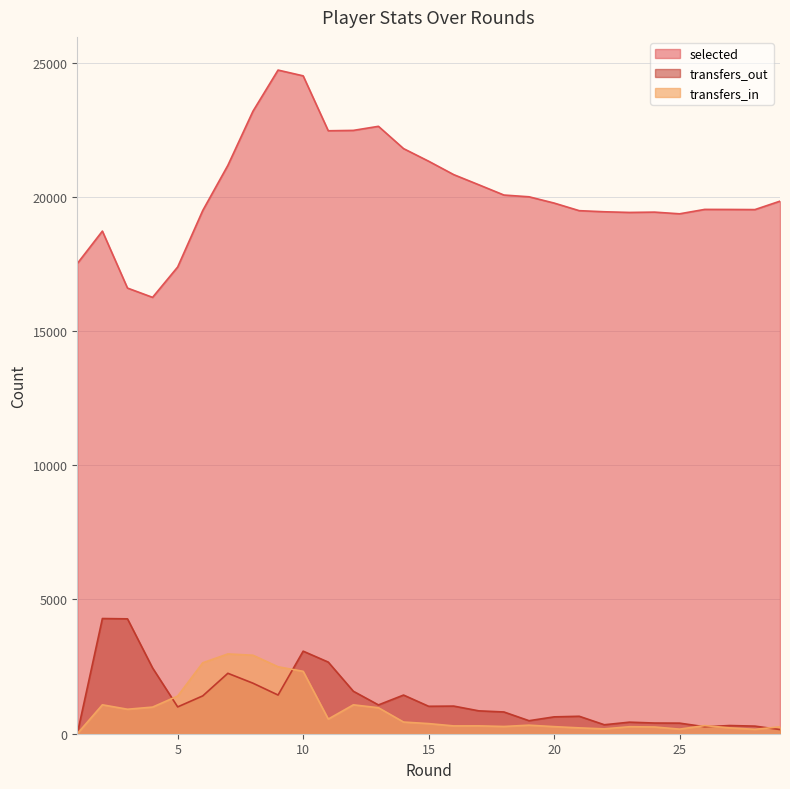

Rank the series by their maximum value, from lowest to highest.

transfers_in, transfers_out, selected